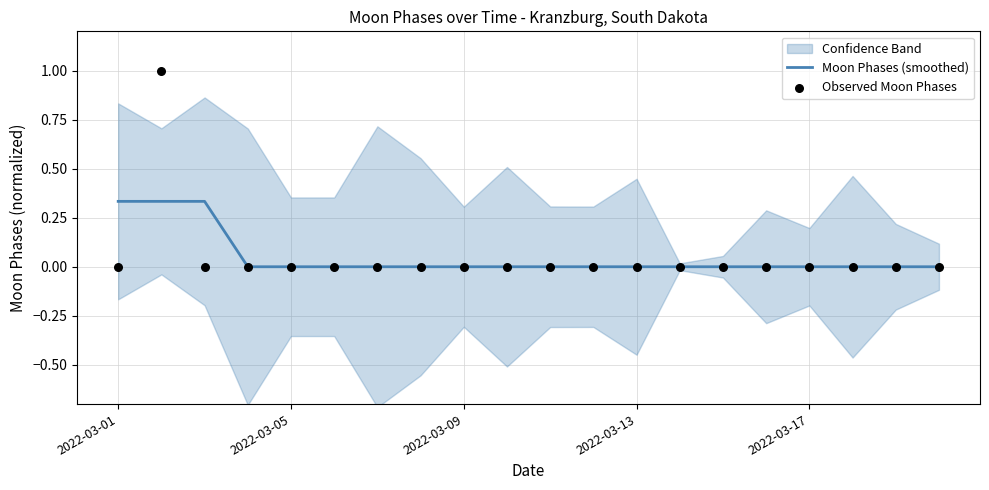

Is it true that Moon Phases (smoothed) equals -0.2 at 2022-03-17?

False